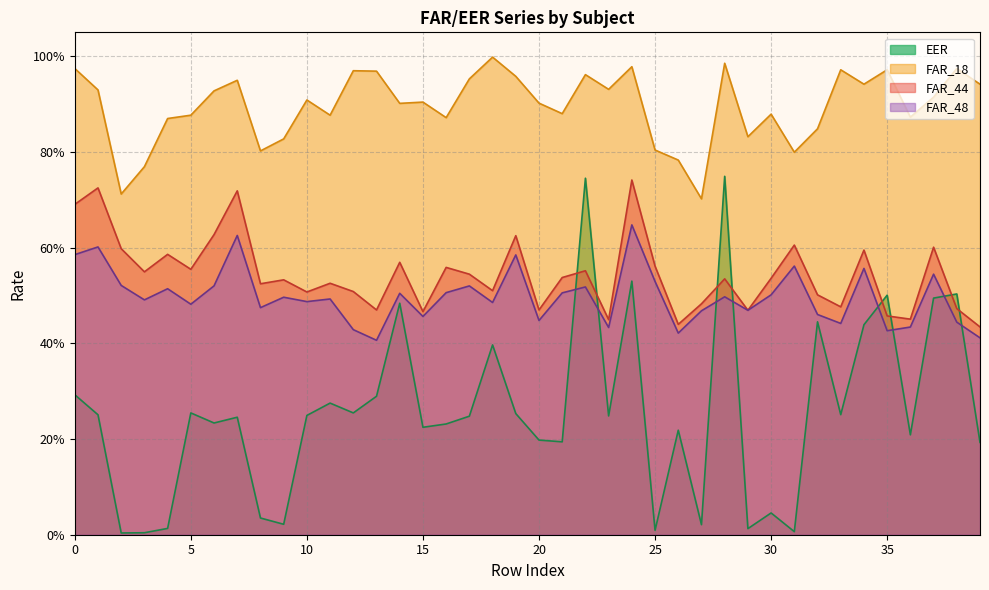

What is the greatest value displayed?

1.0